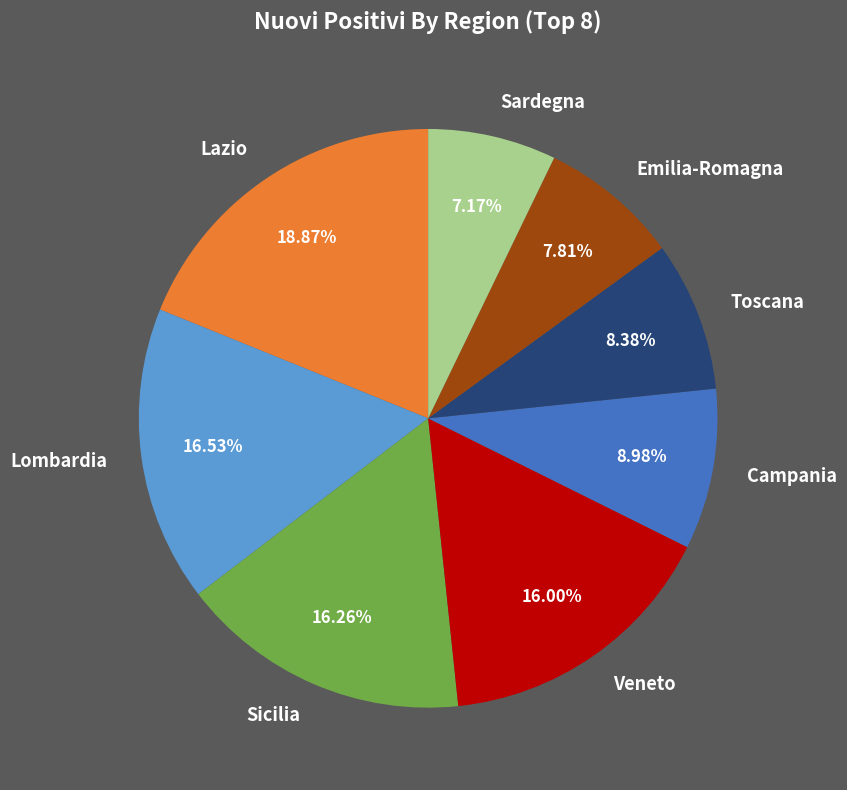

What is the largest slice in the pie chart?

Lazio